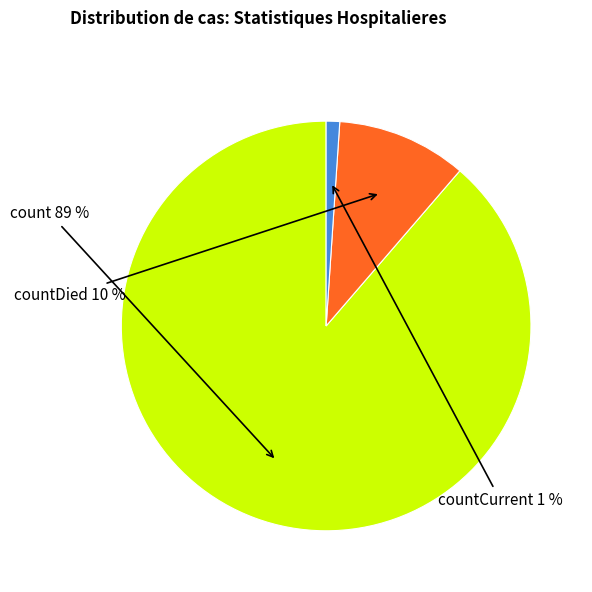

Is there a majority slice in this chart?

Yes